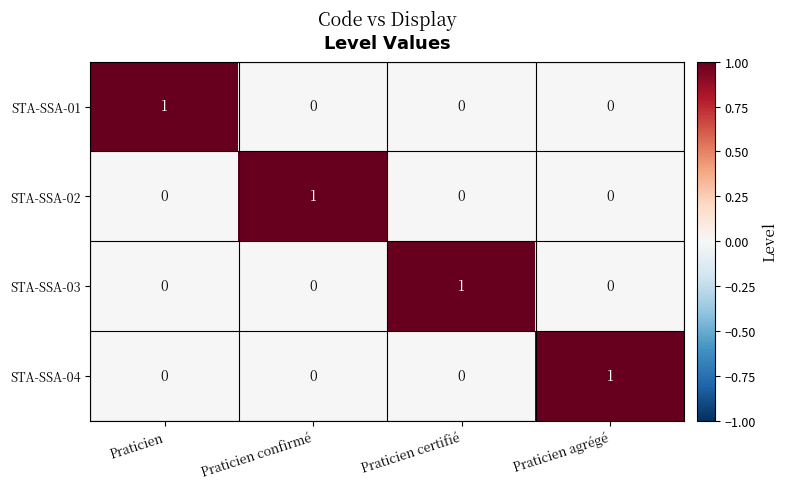

Is the value of STA-SSA-01 at Praticien agrégé greater than the value of STA-SSA-04 at Praticien agrégé?

No